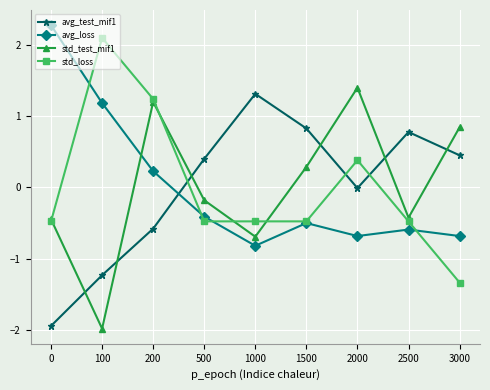

Does the chart have visible grid lines?

Yes